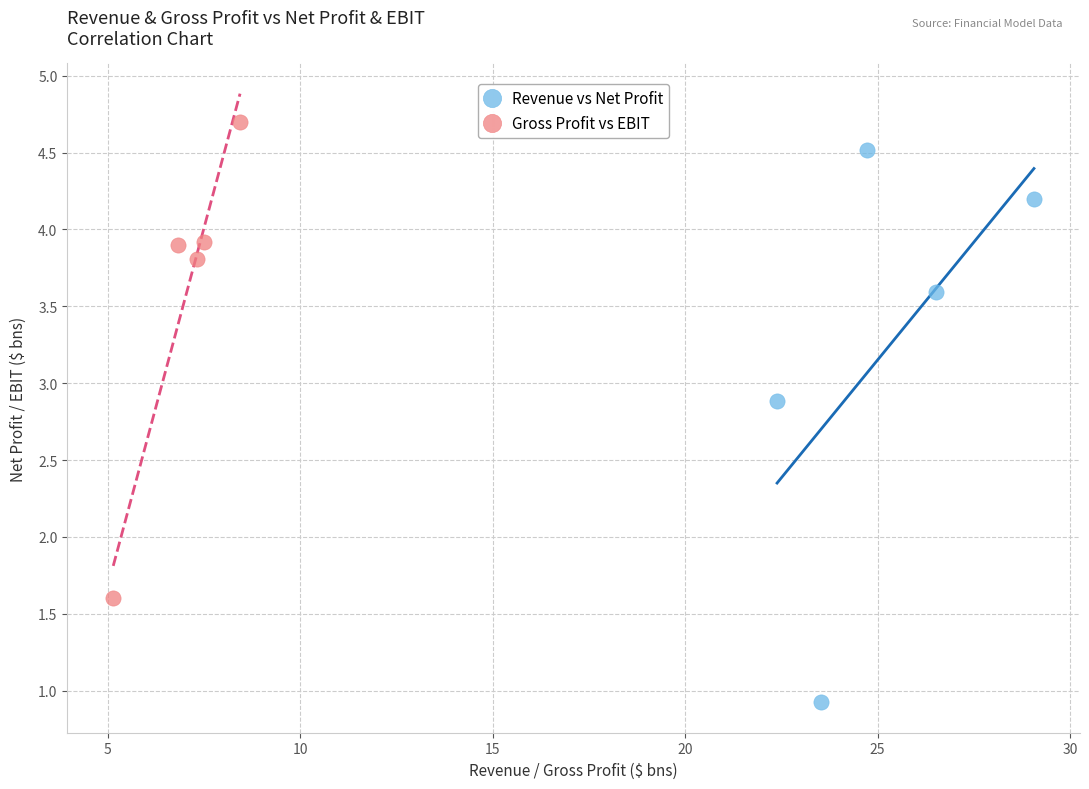

Which series has the largest Y range (max minus min)?

Revenue vs Net Profit